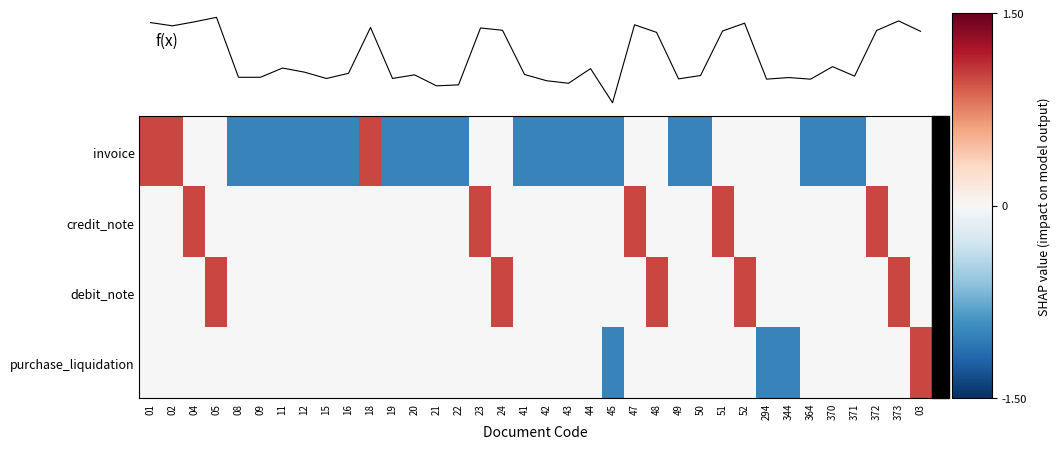

What is the total value across all series at 294?

-1.3